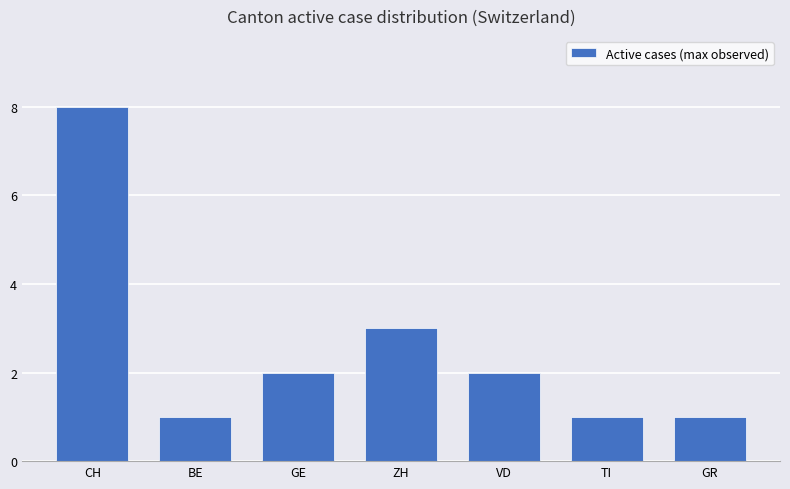

What is the label of the 3rd bar from the left?

GE